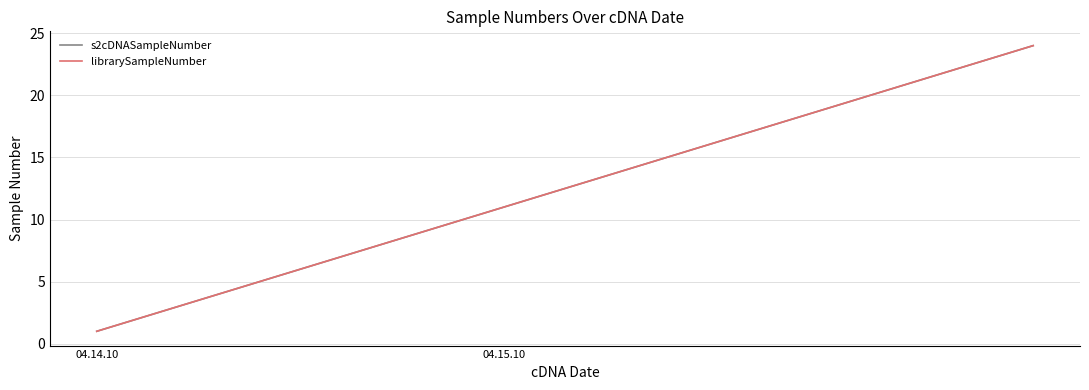

Reading left to right, transcribe all the data shown in this chart.

s2cDNASampleNumber: 1	2	3	4	5	6	7	8	9	10	11	12	13	14	15	16	17	18	19	20	21	22	23	24
librarySampleNumber: 1	2	3	4	5	6	7	8	9	10	11	12	13	14	15	16	17	18	19	20	21	22	23	24